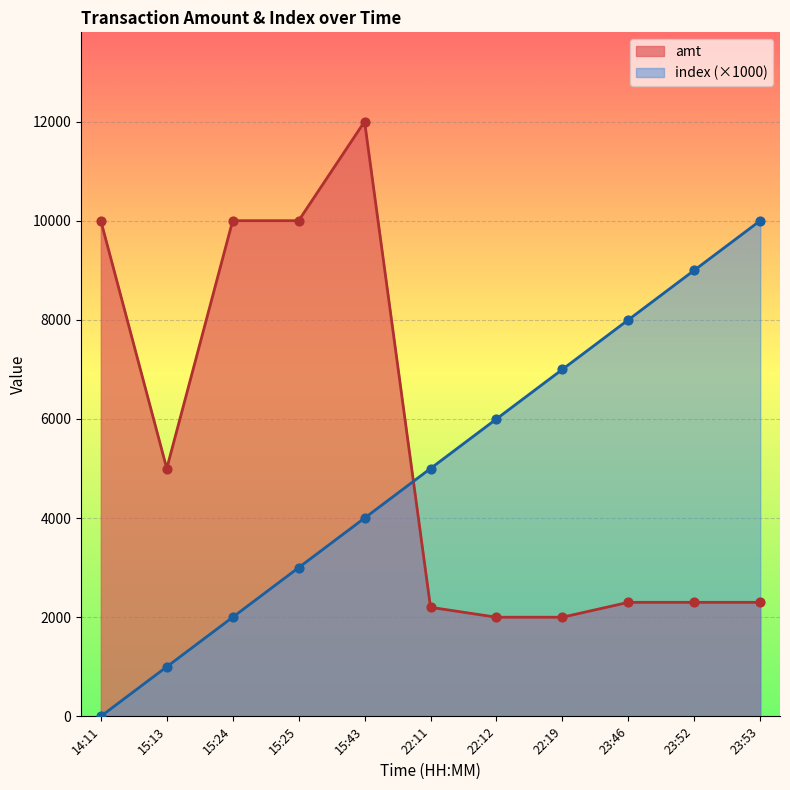

Which series has the largest total across all categories?

amt